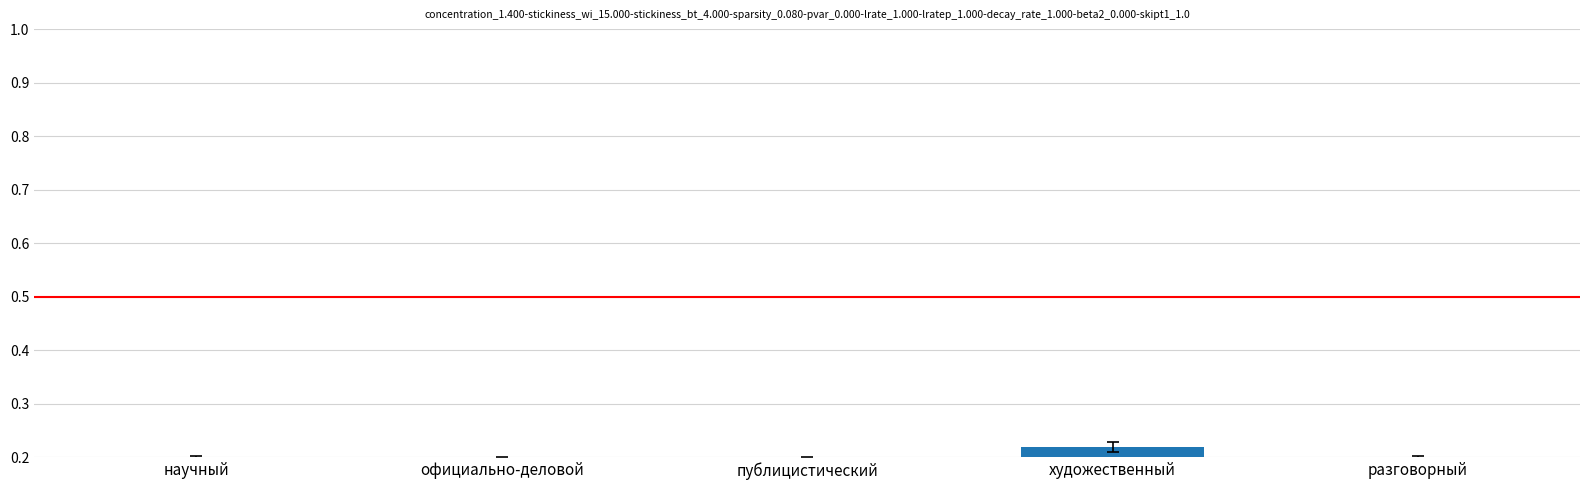

How many values are between 0 and 1?

5